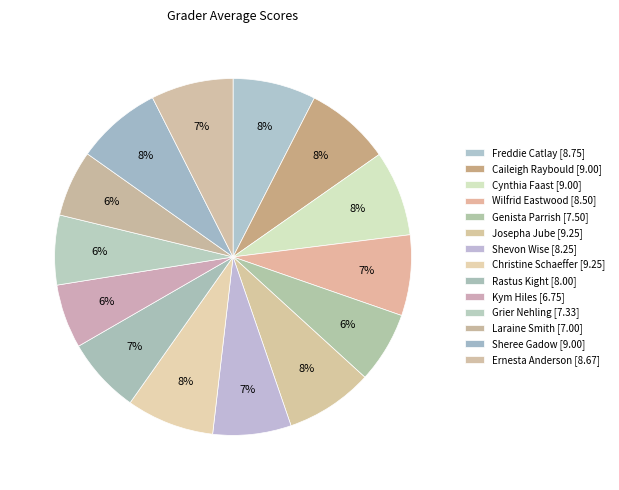

What is the smallest slice in the pie chart?

Kym Hiles